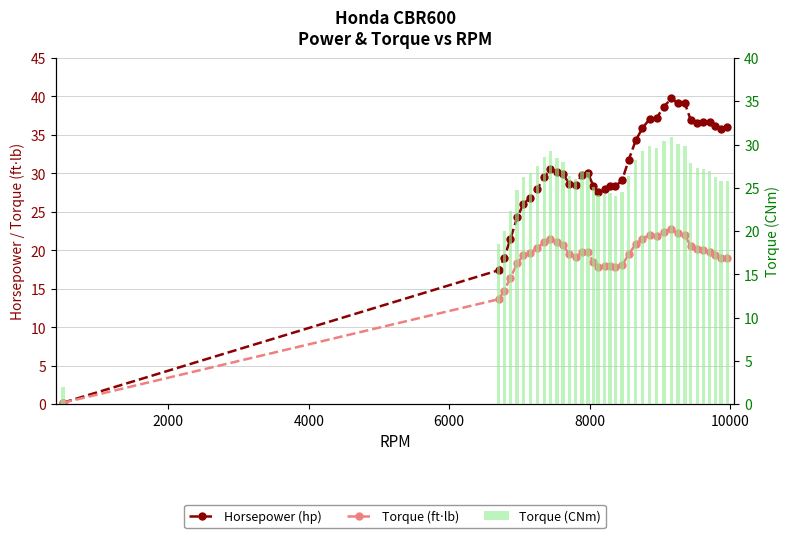

The Torque (CNm) series shows 9.1 at 10. True or false?

False